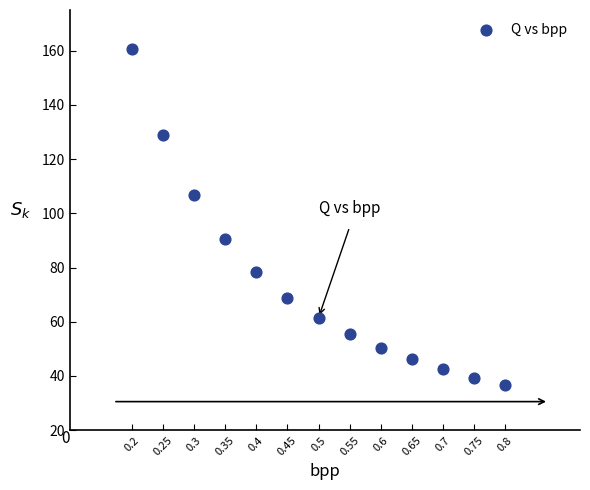

What is the range of X values (max minus min)?

0.6